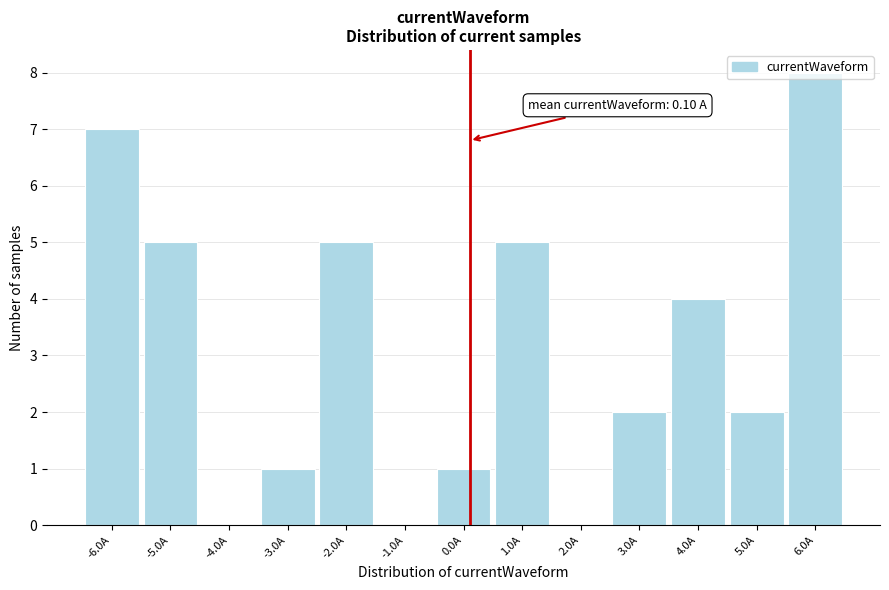

Over which range of the x-axis is the bar tallest?

5.5 to 6.5